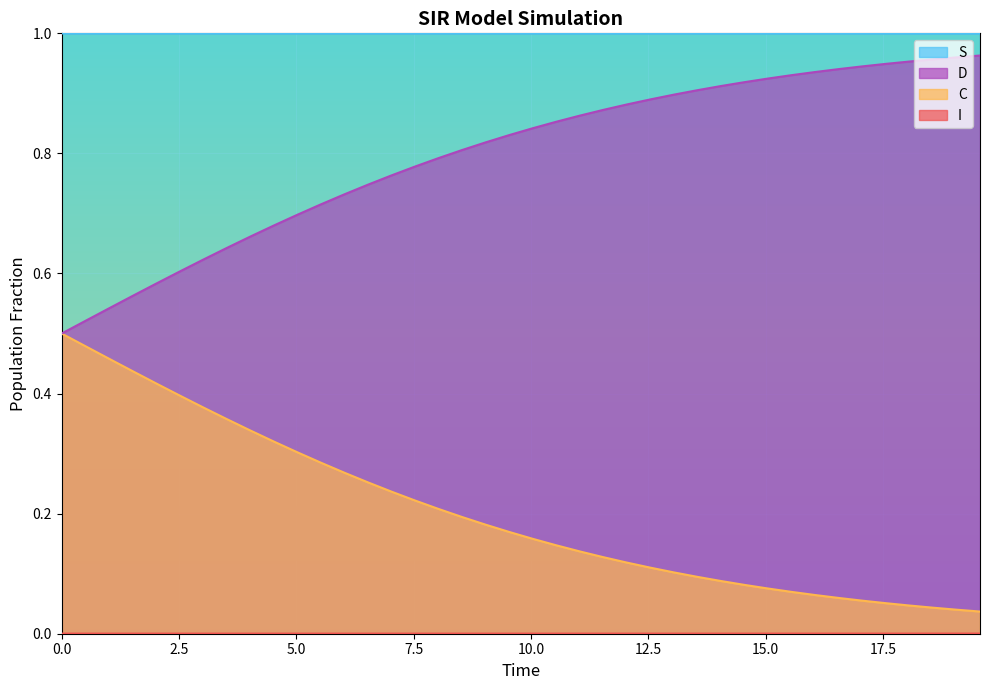

True or false: C and S intersect in this chart.

False